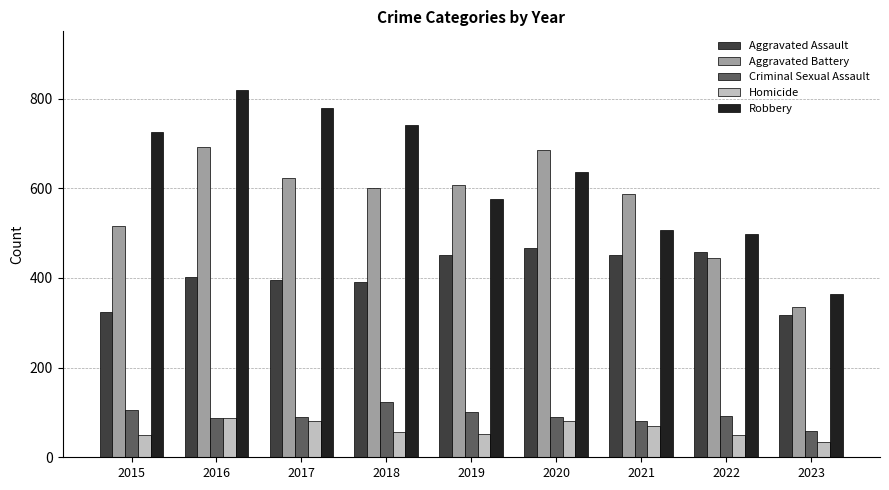

Is it true that Aggravated Battery equals 336 at 2023?

True